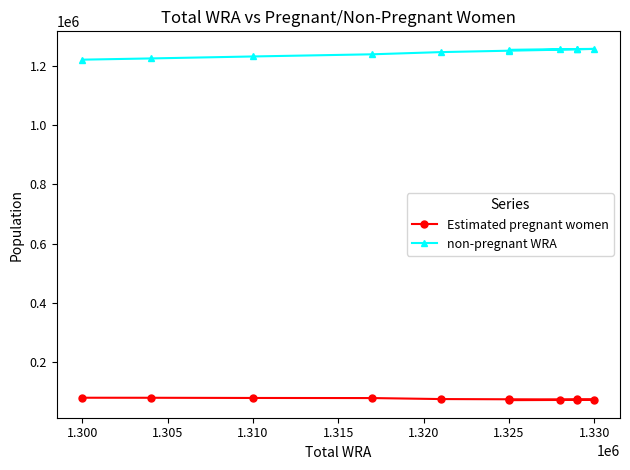

Rank the series by their average value, from lowest to highest.

Estimated pregnant women, non-pregnant WRA